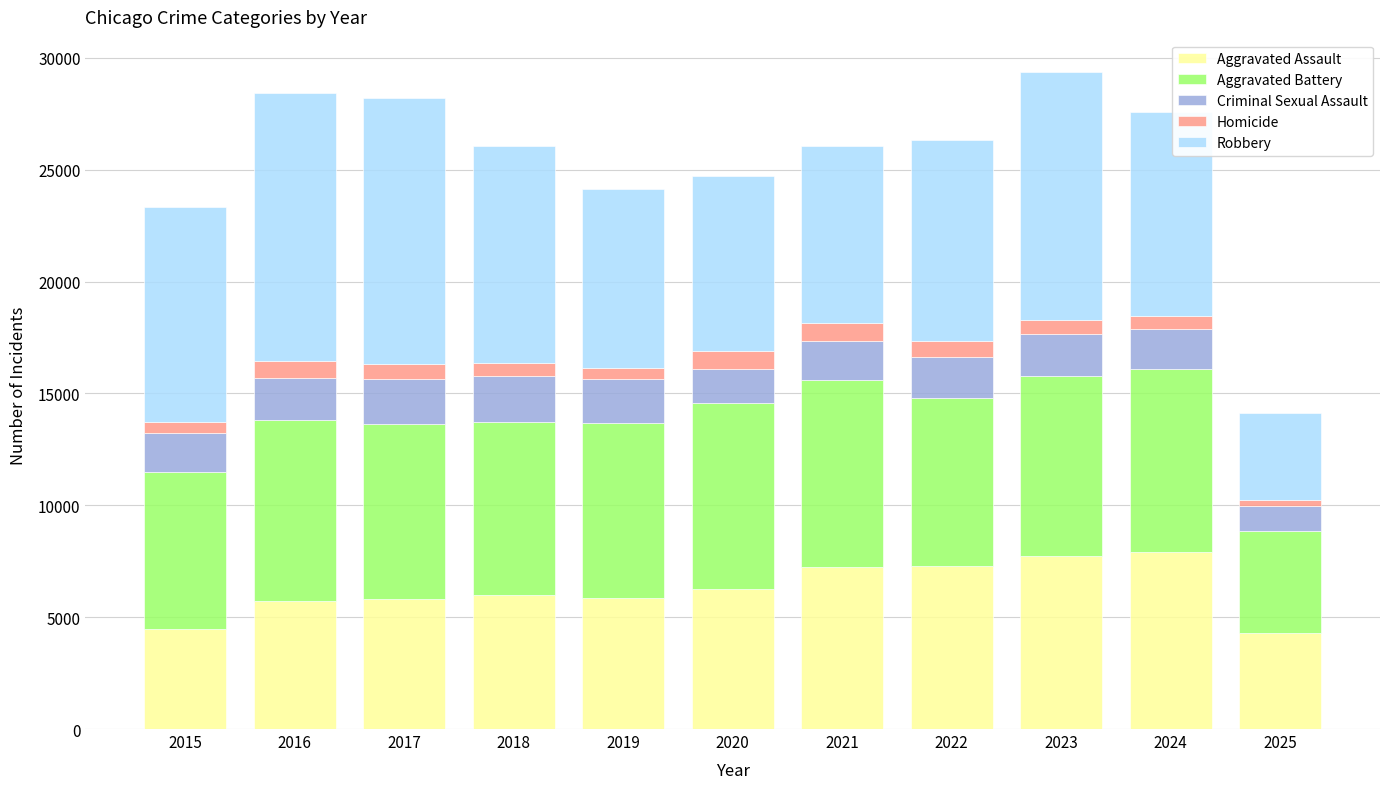

Does the chart contain any negative values?

No